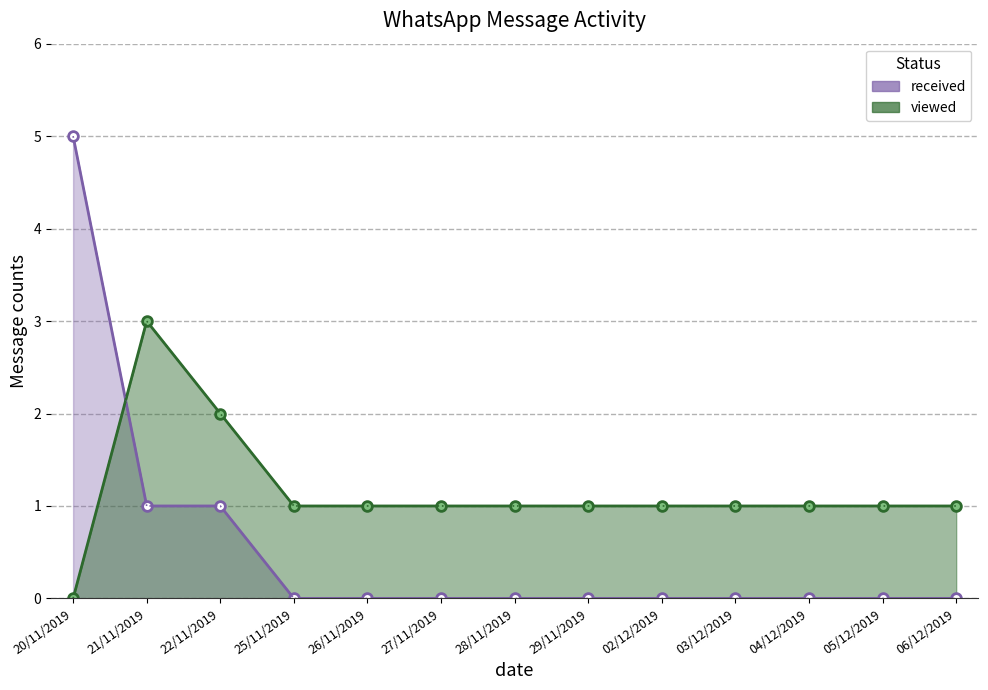

At how many categories does at least one series exceed 1?

3